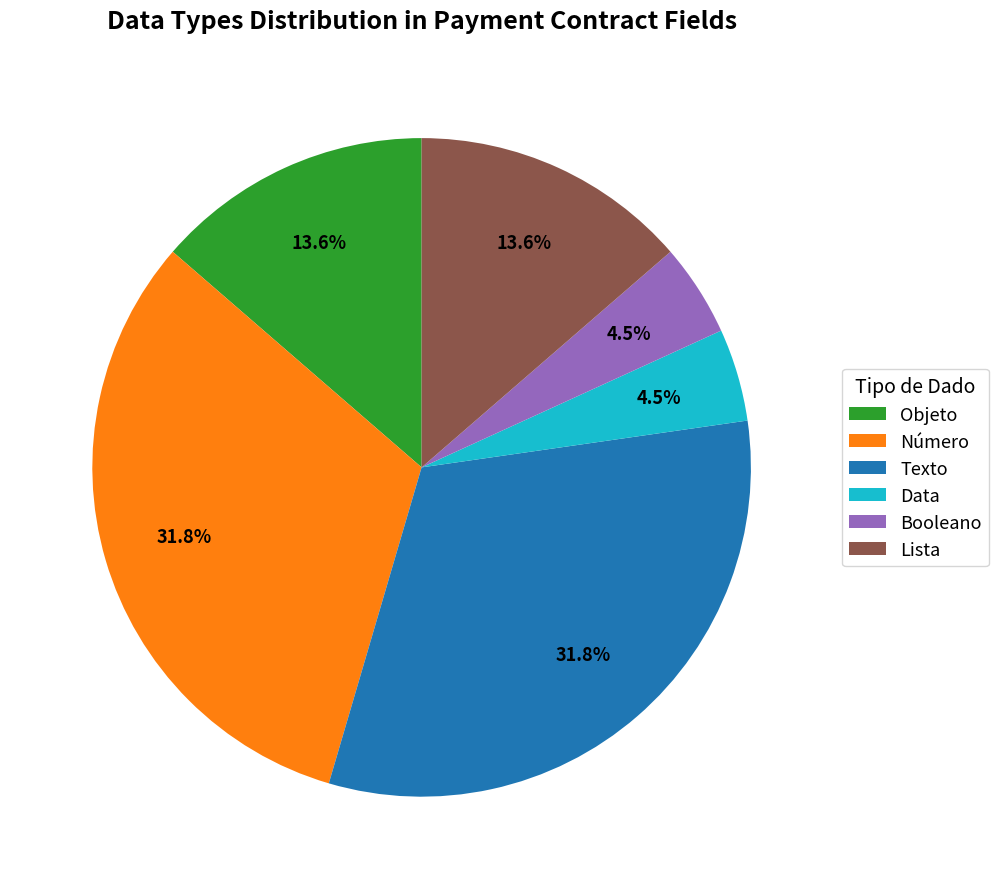

Count the number of slices in the pie.

6